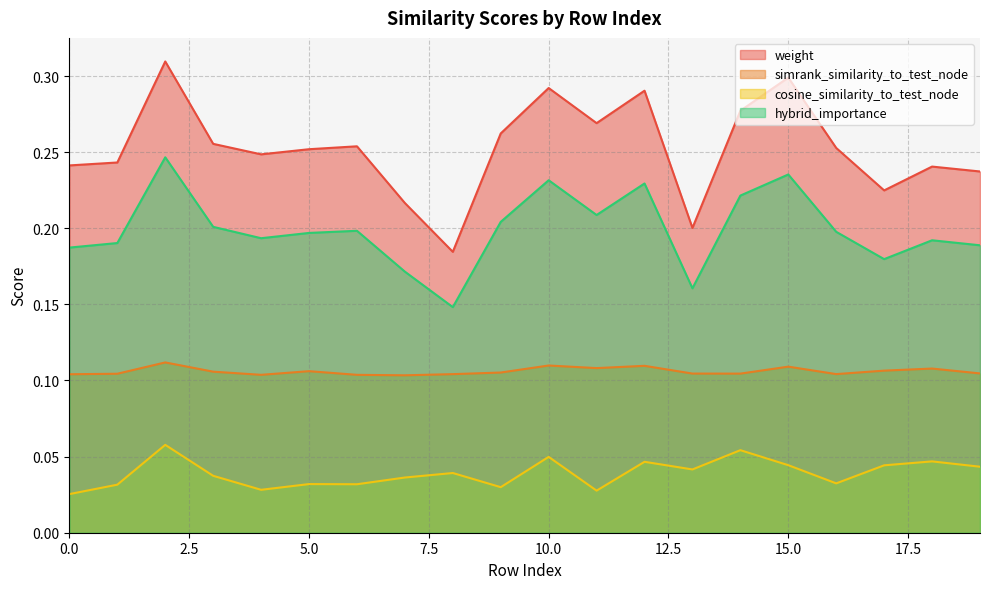

Does the chart have visible grid lines?

Yes